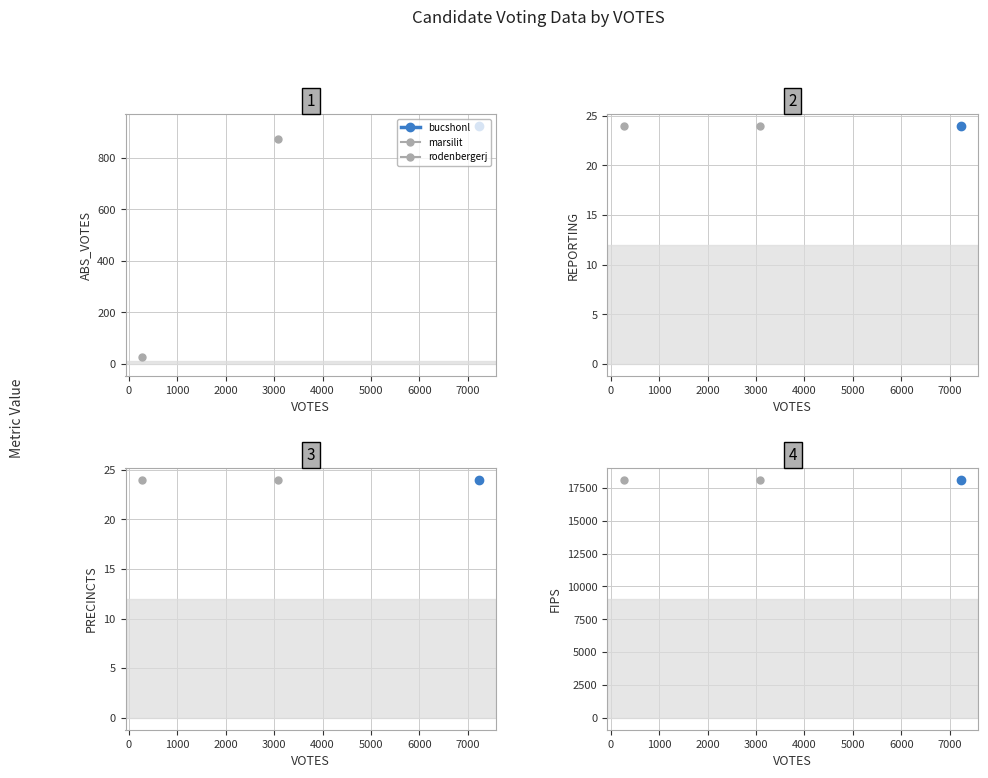

The value of REPORTING at VOTES is 24. True or false?

True